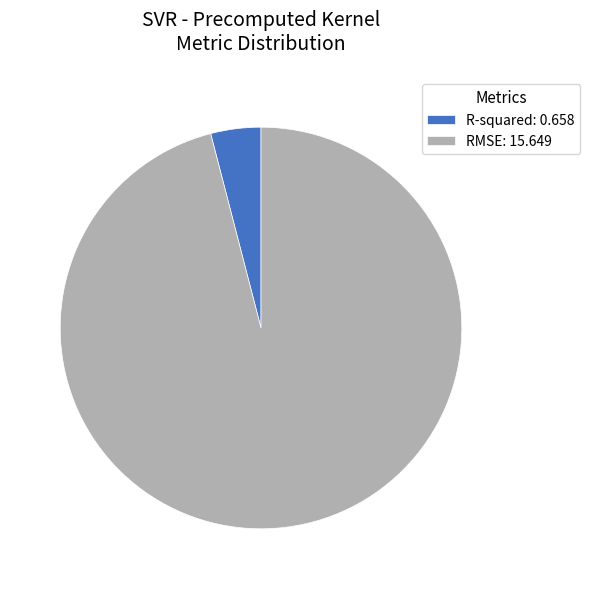

True or false: RMSE: 15.649 accounts for 96% of the total.

True